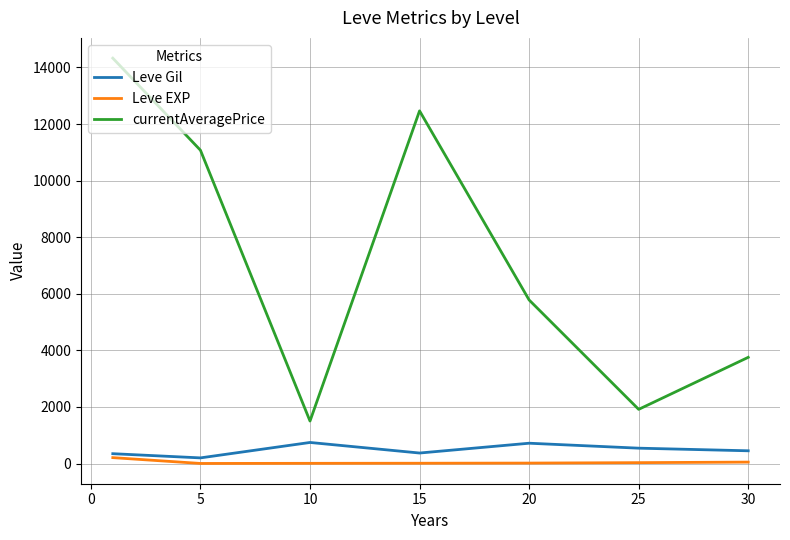

Which series has the widest spread of values?

currentAveragePrice